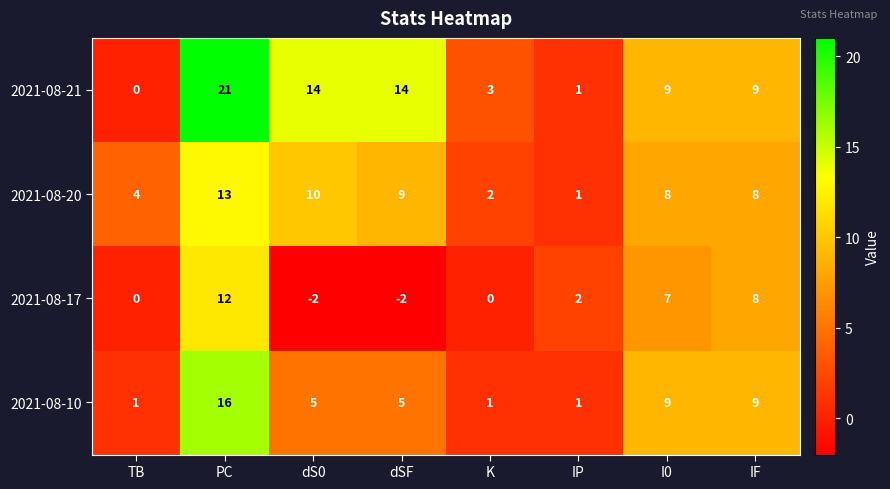

Rank the series by their maximum value, from lowest to highest.

2021-08-17, 2021-08-20, 2021-08-10, 2021-08-21